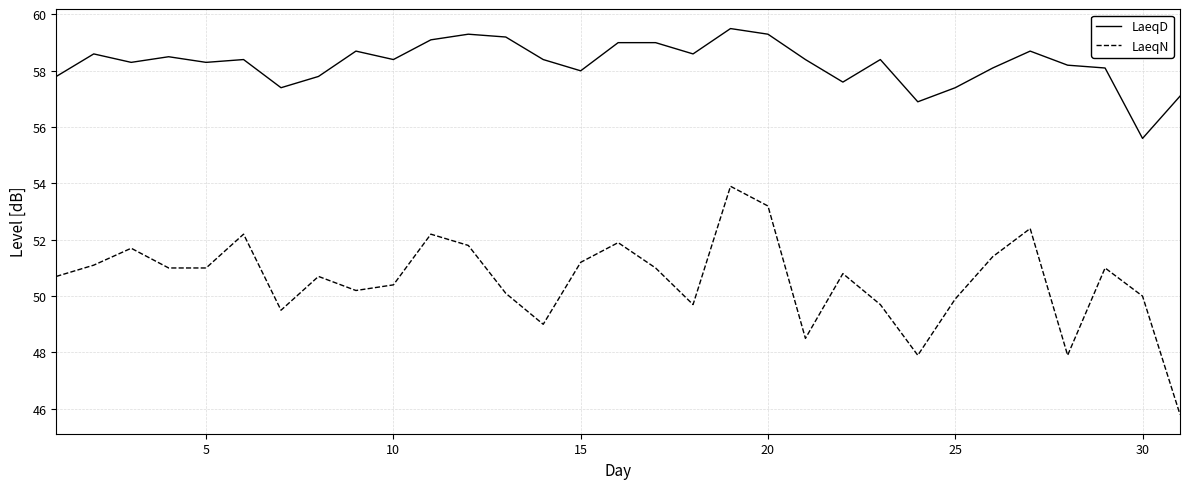

Which series has the widest spread of values?

LaeqN